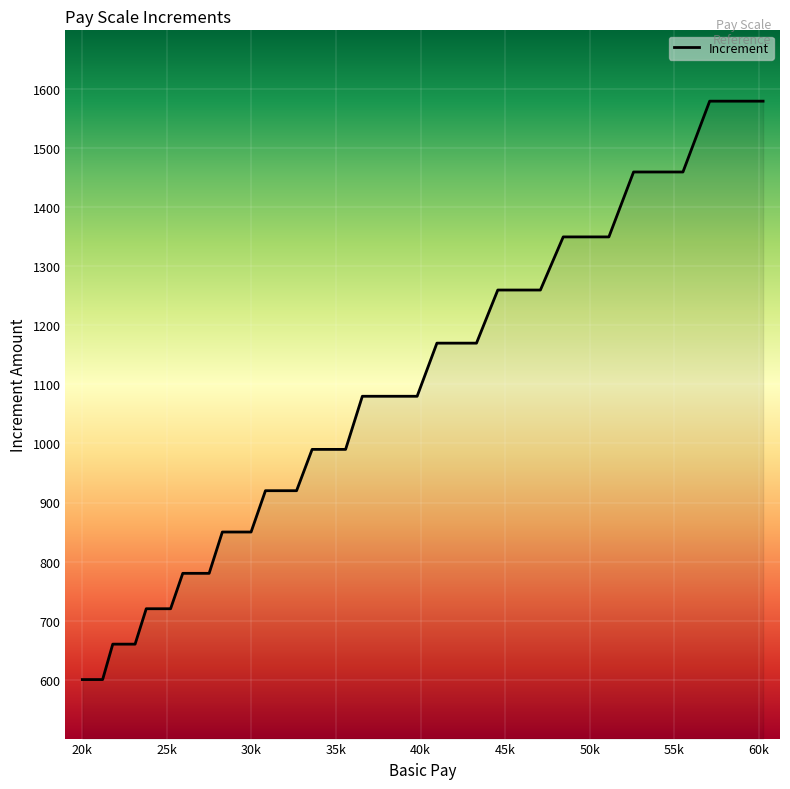

What is the difference between the maximum and minimum values?

980